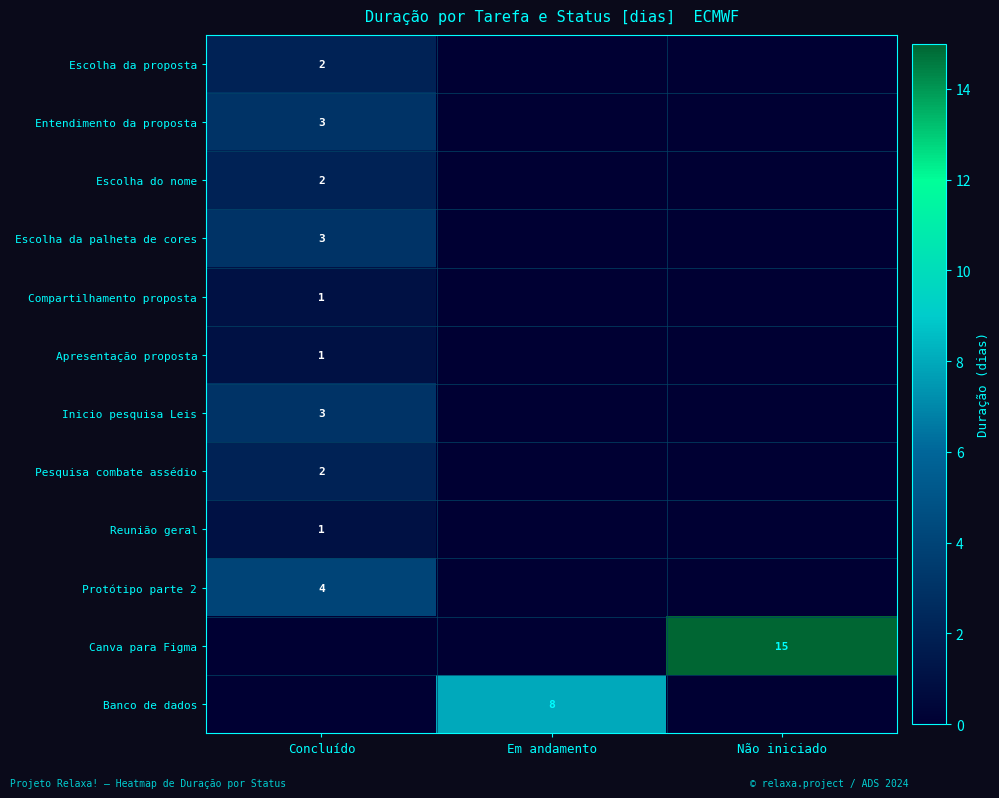

The Pesquisa combate assédio series shows 2 at Concluído. True or false?

True